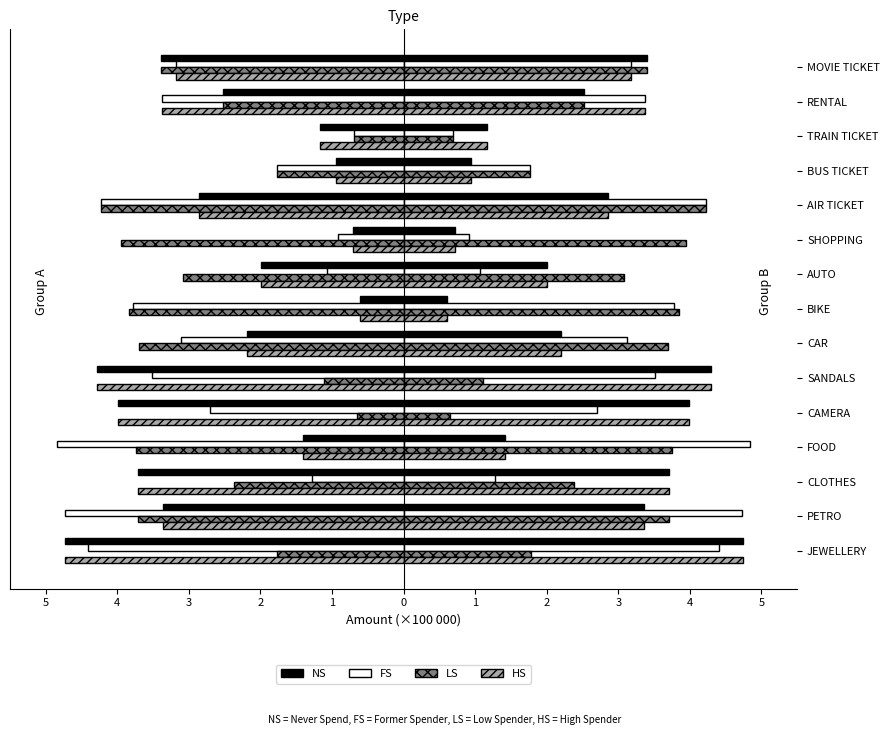

What are all the series names shown in the legend?

NS, FS, LS, HS